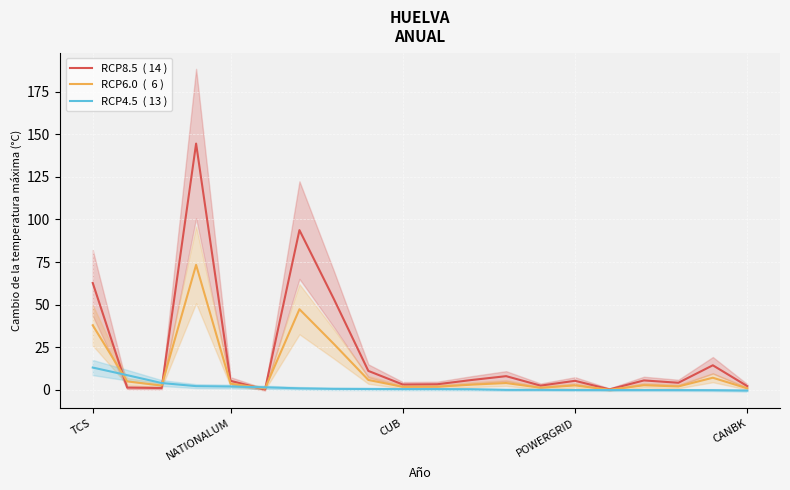

What is the difference between the second highest and second lowest values in the RCP4.5  ( 13 ) series?

8.8